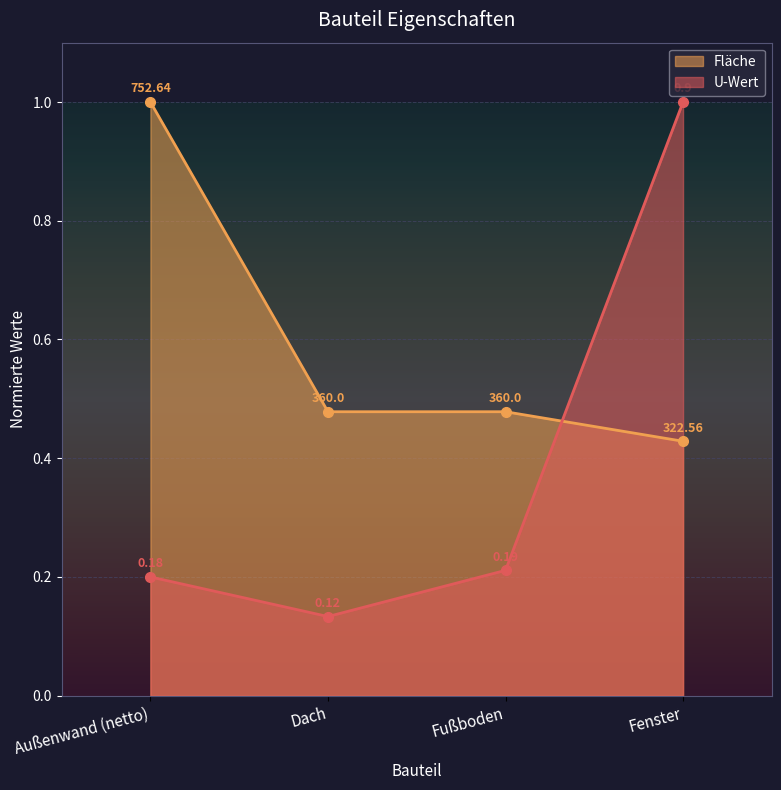

The value of Fläche at Fußboden is 0.5. True or false?

True